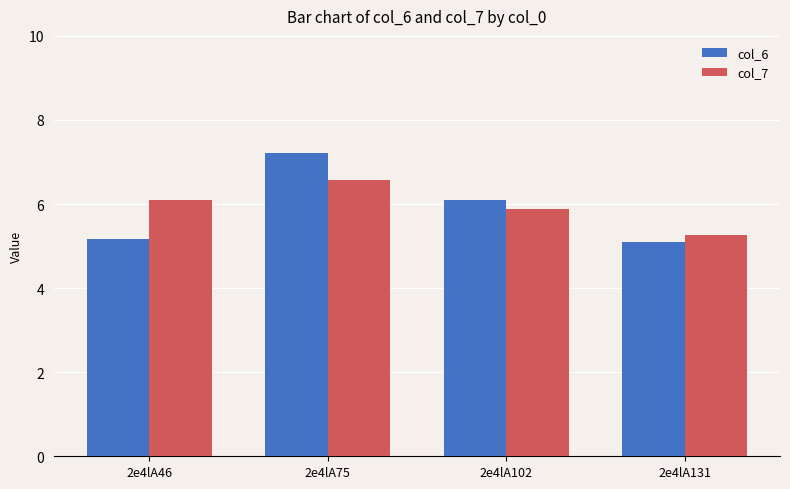

What is the sum of the col_6 values at 2e4lA46 and 2e4lA131?

10.3